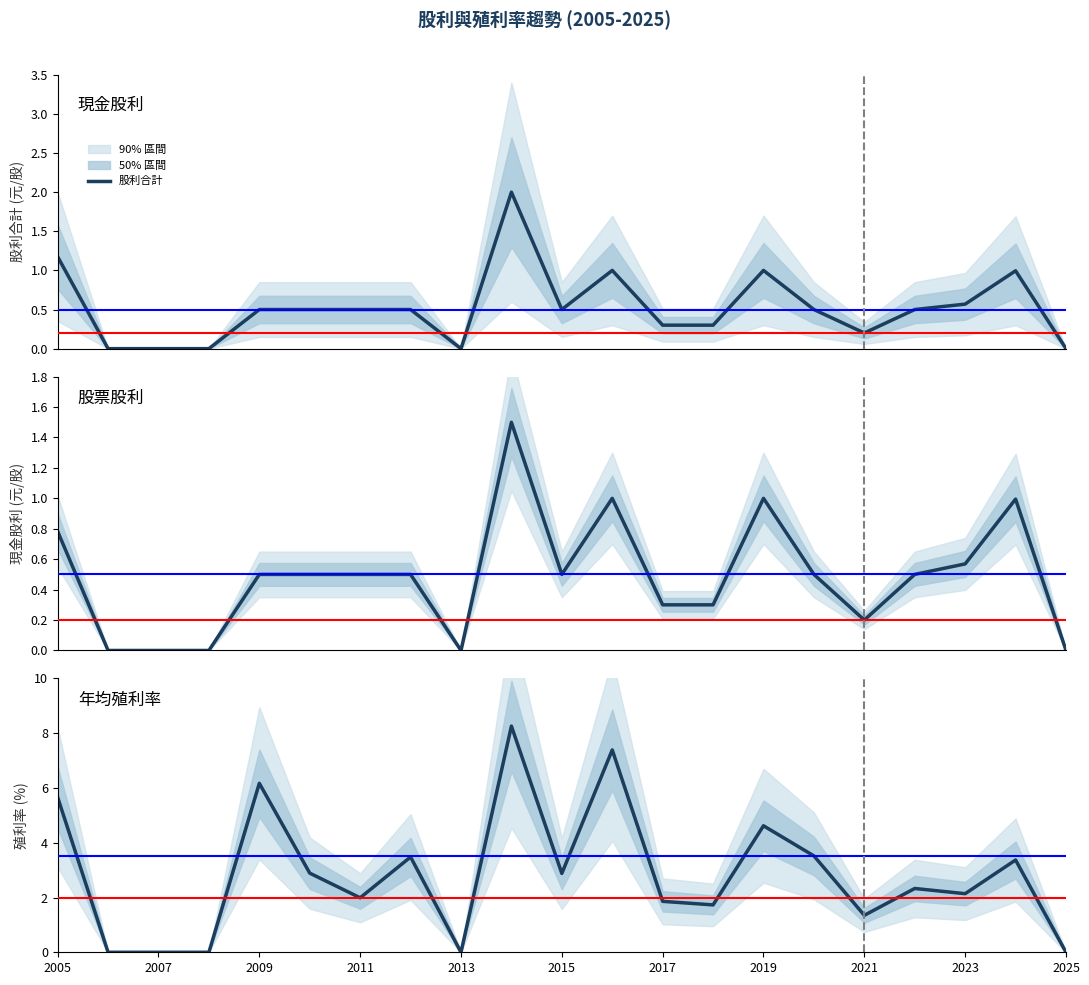

What is the value of the 股利合計 point at the 15th from the left?

1.0